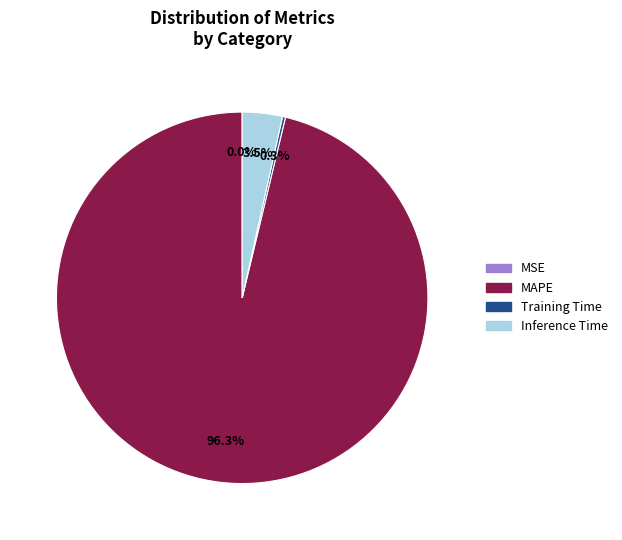

Which has a higher value, Inference Time or MAPE?

MAPE